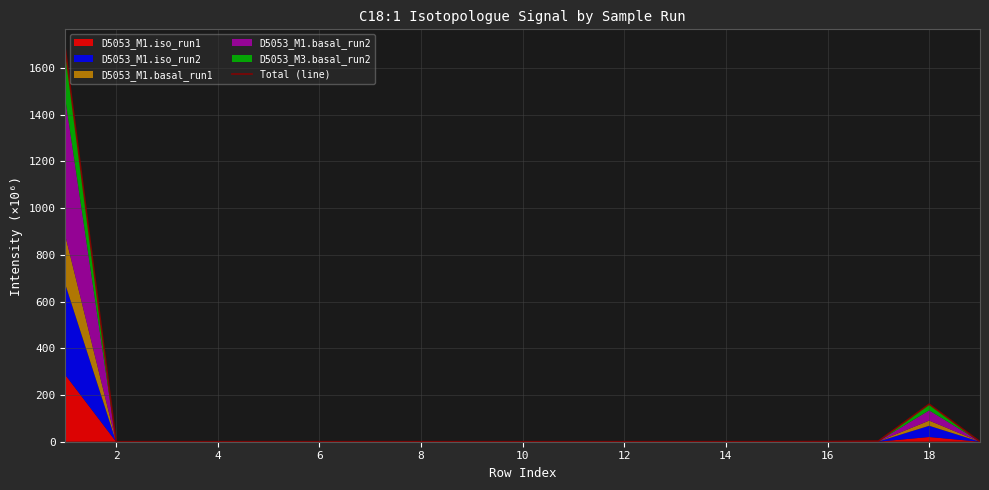

What is the average value?

97.2